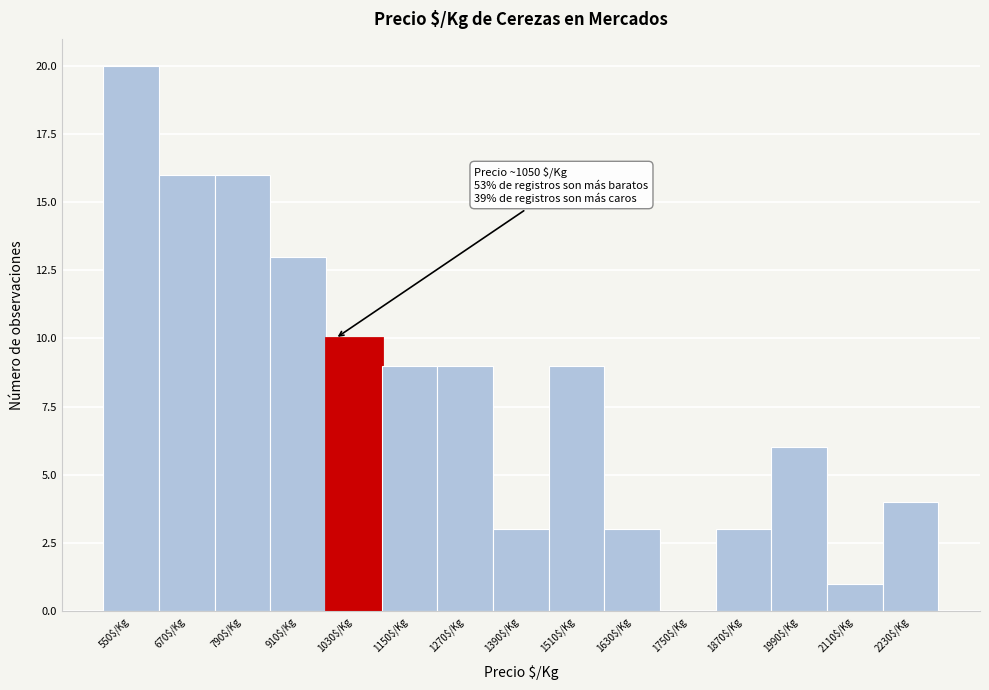

What is the greatest value displayed?

20